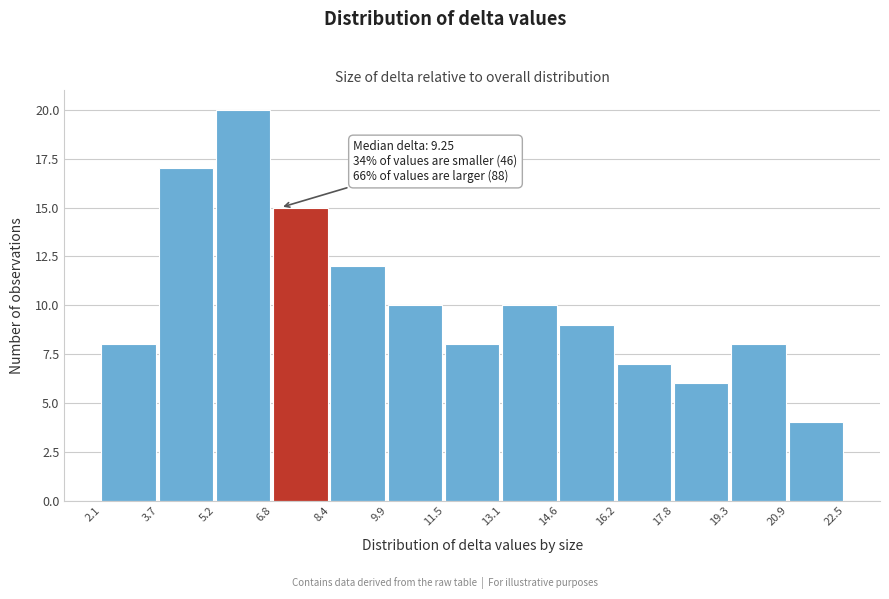

Over which range of the x-axis is the bar tallest?

5.2 to 6.8